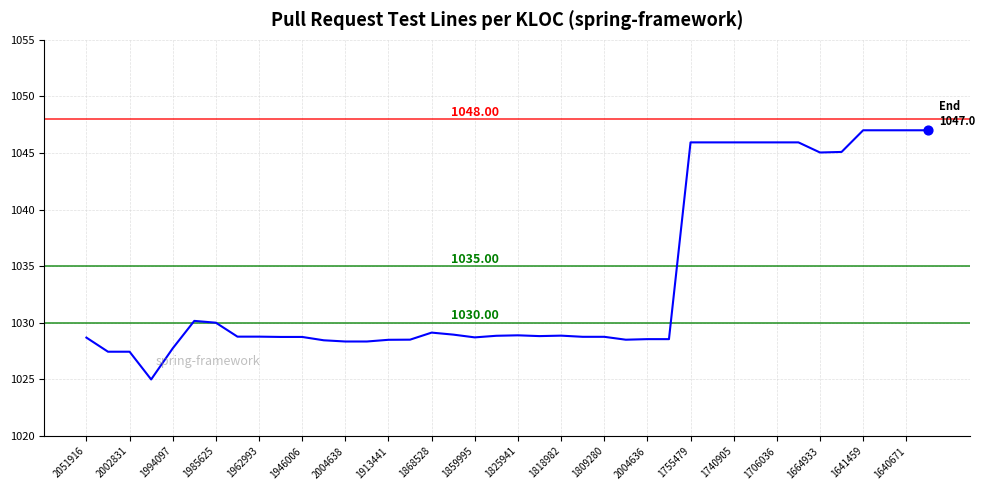

How many lines are shown in the chart?

1